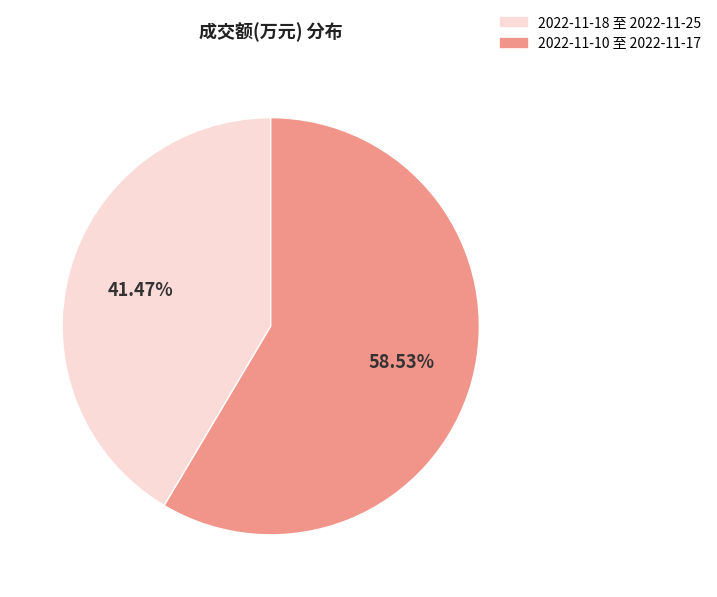

Which category has the smallest portion of the pie?

2022-11-18 至 2022-11-25